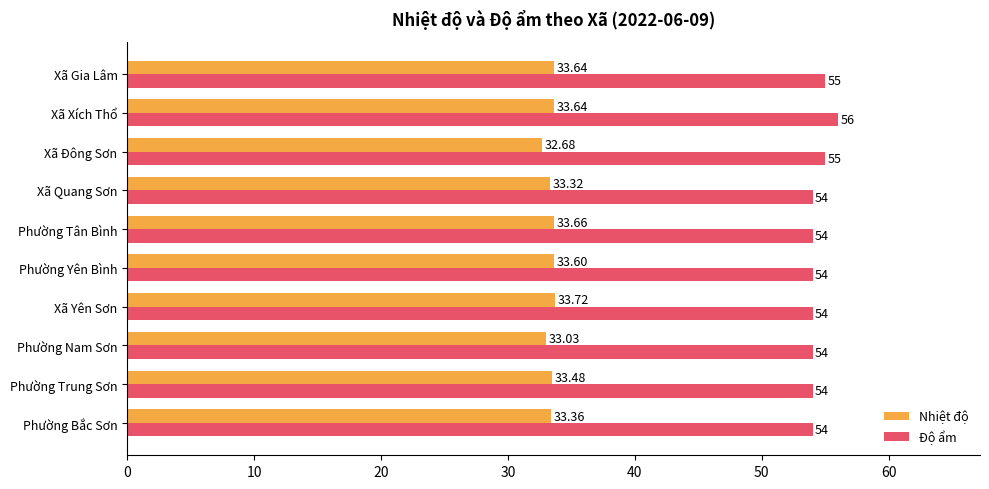

At which label is Nhiệt độ closest to 33?

Phường Nam Sơn